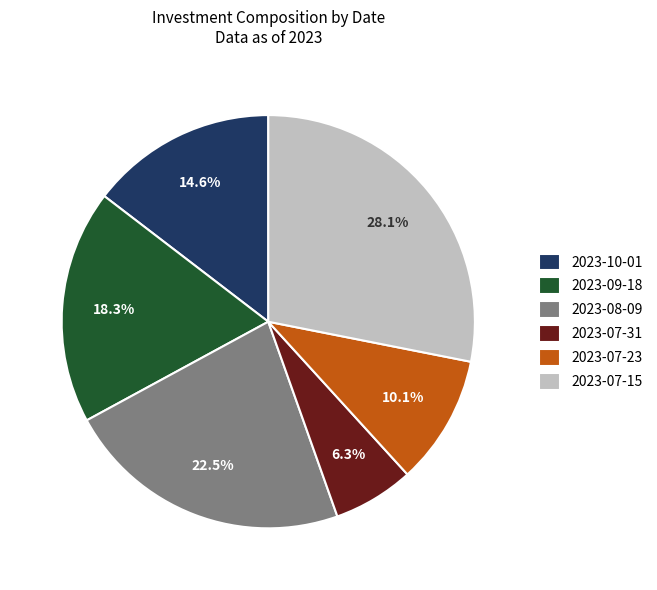

Approximately how many times larger is the value at 2023-10-01 compared to 2023-07-31?

2.3